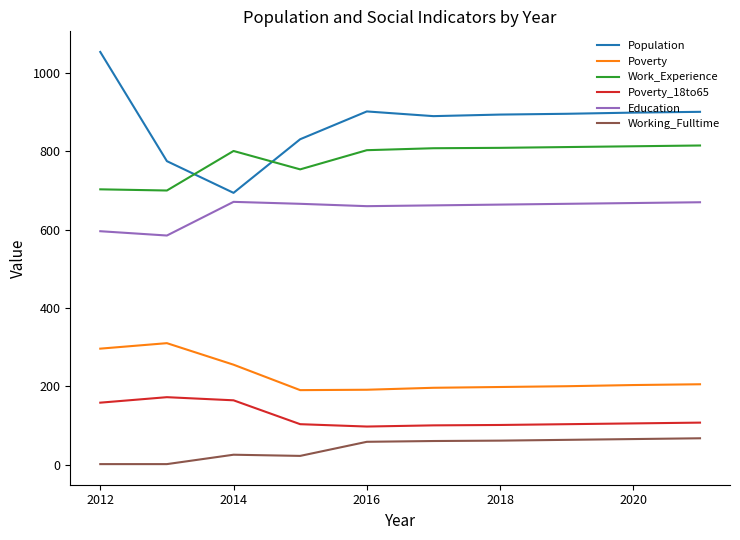

Which series has the largest range (max minus min)?

Population